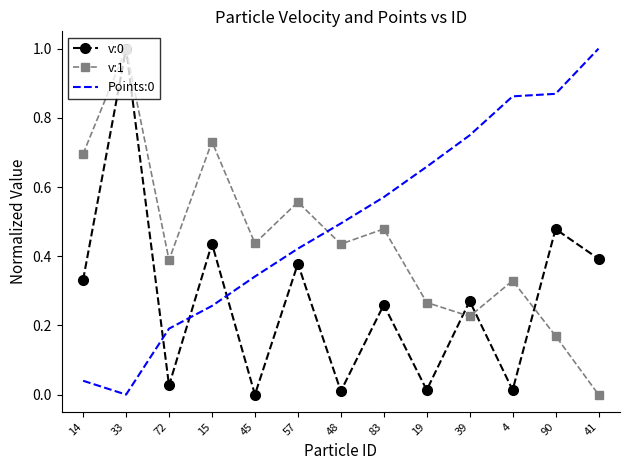

At which category is the sum across all series the highest?

33